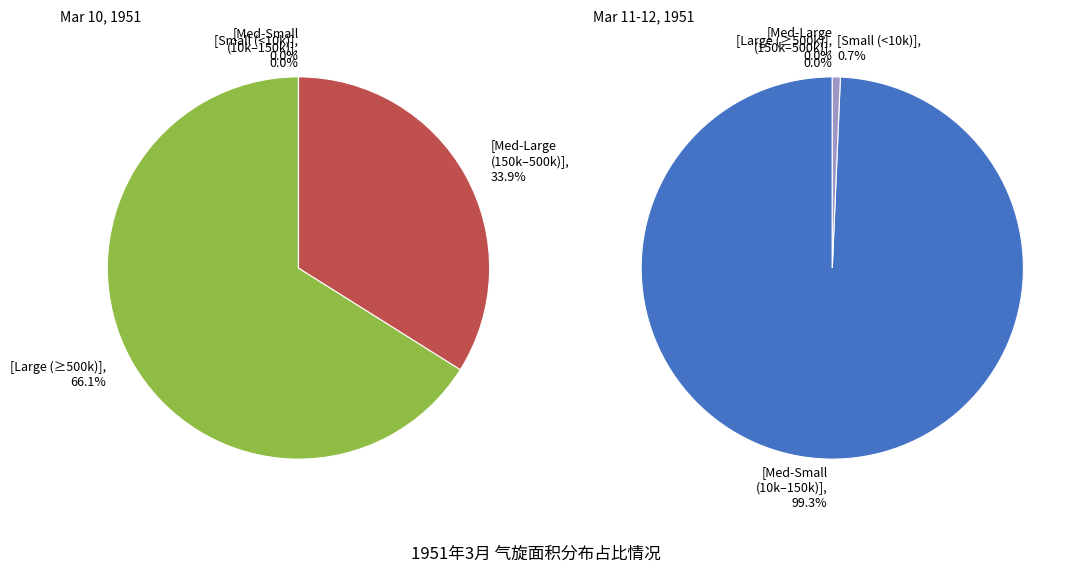

Does any single category account for the majority?

Yes